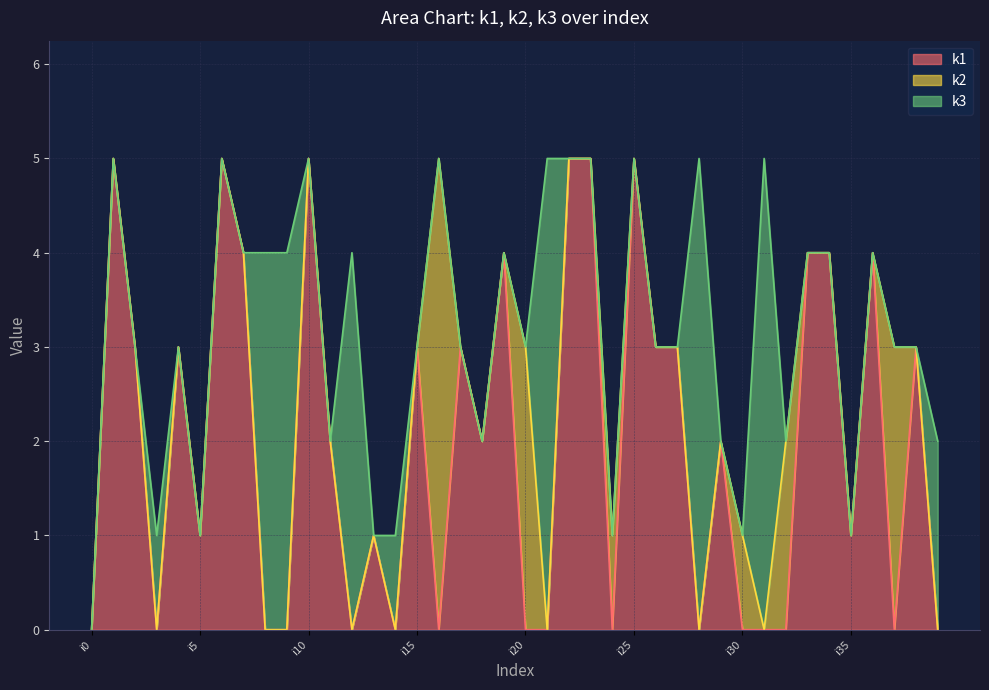

Reading left to right, extract all data points from this chart.

k1: i0=0	i1=5	i2=3	i3=0	i4=3	i5=1	i6=5	i7=4	i8=0	i9=0	i10=5	i11=2	i12=0	i13=1	i14=0	i15=3	i16=0	i17=3	i18=2	i19=4	i20=0	i21=0	i22=5	i23=5	i24=0	i25=5	i26=3	i27=3	i28=0	i29=2	i30=0	i31=0	i32=0	i33=4	i34=4	i35=1	i36=4	i37=0	i38=3	i39=0
k2: i0=0	i1=0	i2=0	i3=0	i4=0	i5=0	i6=0	i7=0	i8=0	i9=0	i10=0	i11=0	i12=0	i13=0	i14=0	i15=0	i16=5	i17=0	i18=0	i19=0	i20=3	i21=0	i22=0	i23=0	i24=1	i25=0	i26=0	i27=0	i28=0	i29=0	i30=1	i31=0	i32=2	i33=0	i34=0	i35=0	i36=0	i37=3	i38=0	i39=0
k3: i0=0	i1=0	i2=0	i3=1	i4=0	i5=0	i6=0	i7=0	i8=4	i9=4	i10=0	i11=0	i12=4	i13=0	i14=1	i15=0	i16=0	i17=0	i18=0	i19=0	i20=0	i21=5	i22=0	i23=0	i24=0	i25=0	i26=0	i27=0	i28=5	i29=0	i30=0	i31=5	i32=0	i33=0	i34=0	i35=0	i36=0	i37=0	i38=0	i39=2